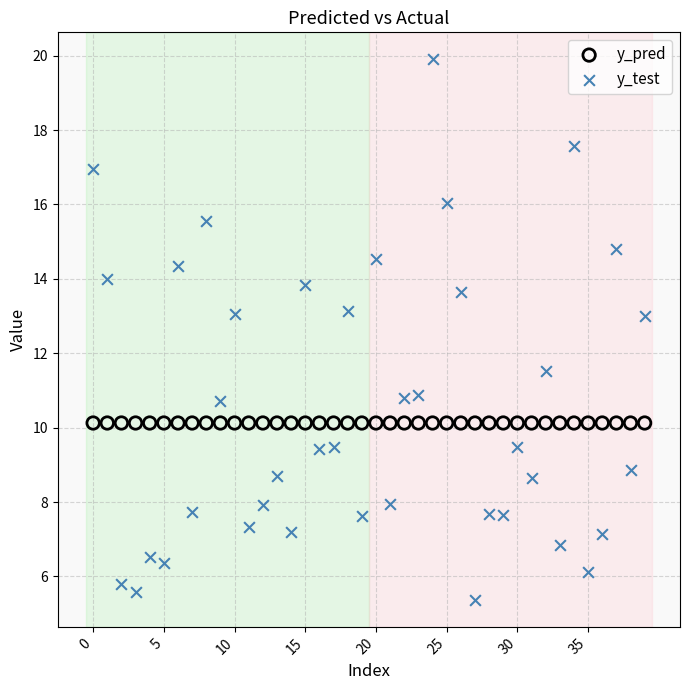

Which series contains the highest Y value?

y_test